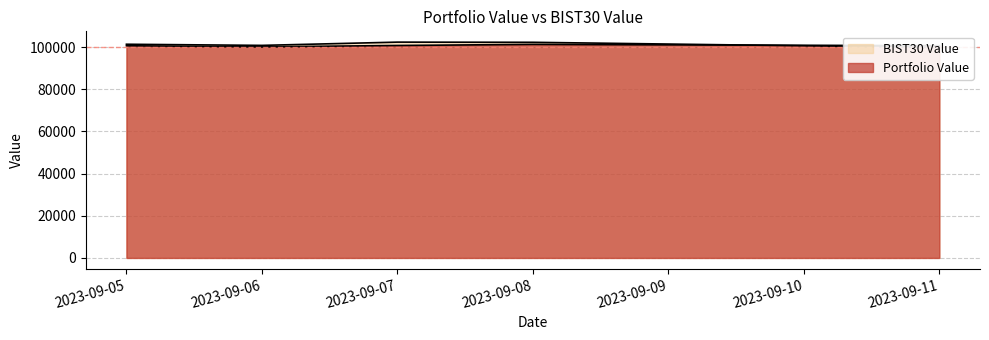

What is the greatest value displayed?

102394.2